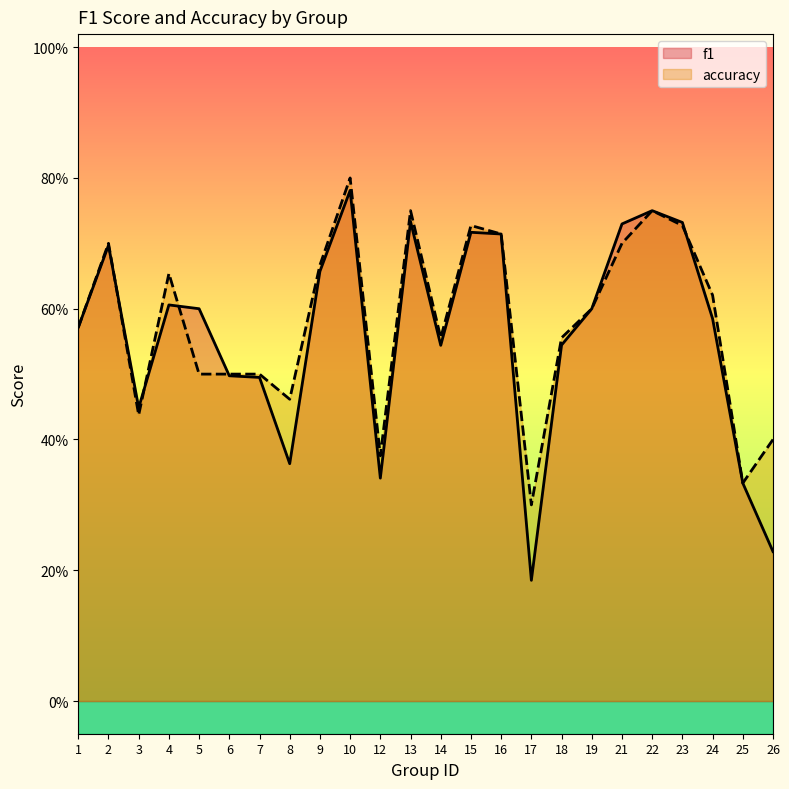

What are all the series names shown in the legend?

f1, accuracy